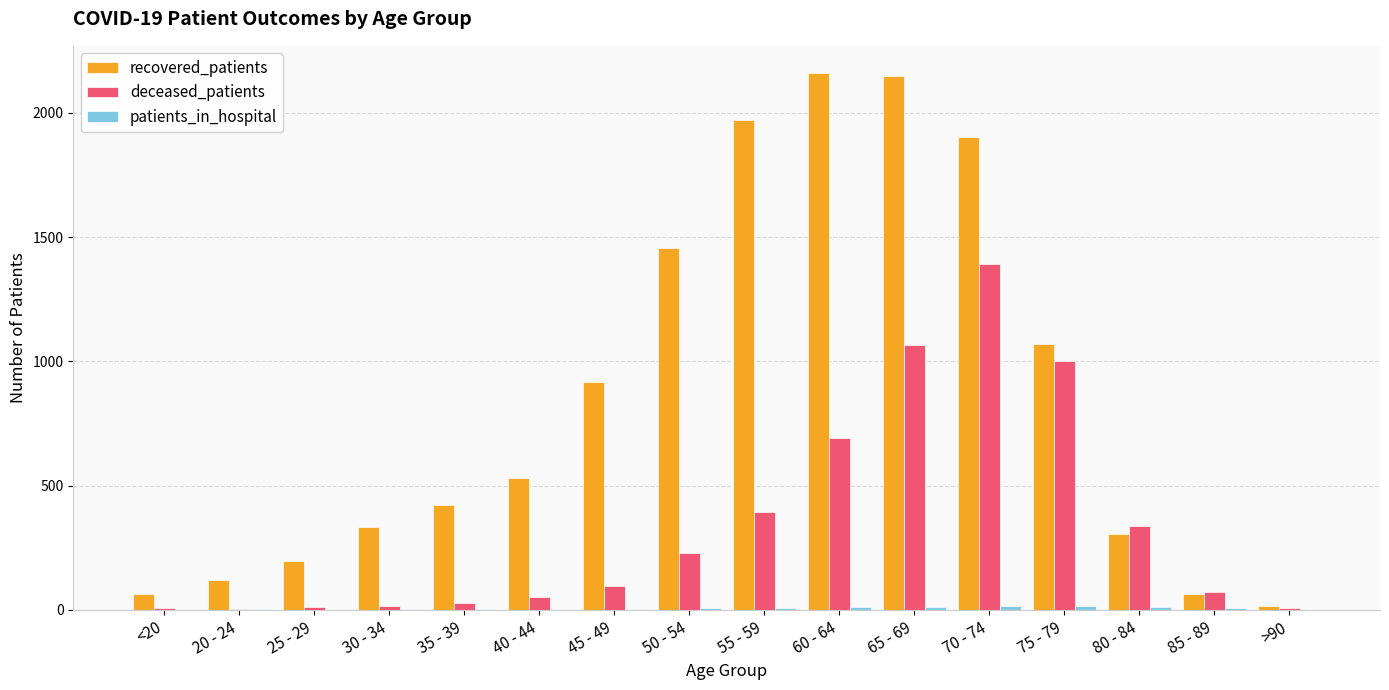

Between 35 - 39 and 60 - 64, which series saw the biggest shift?

recovered_patients